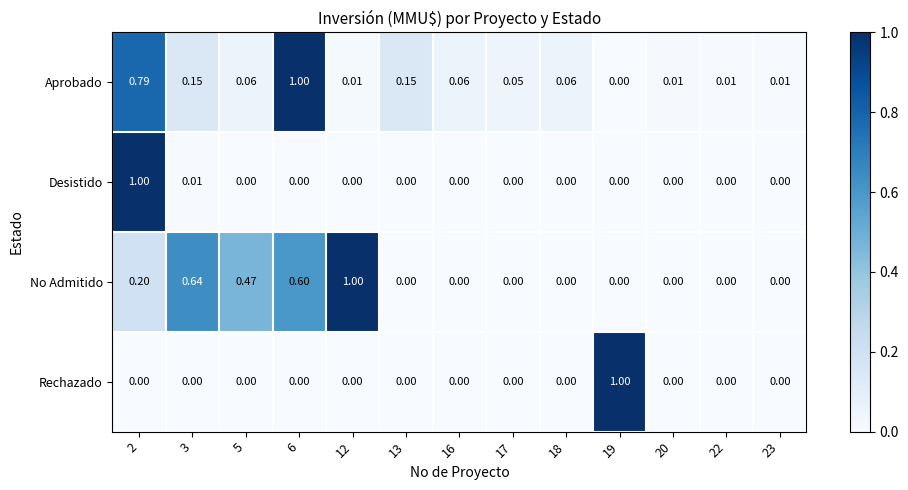

Count the number of categories in the chart.

13